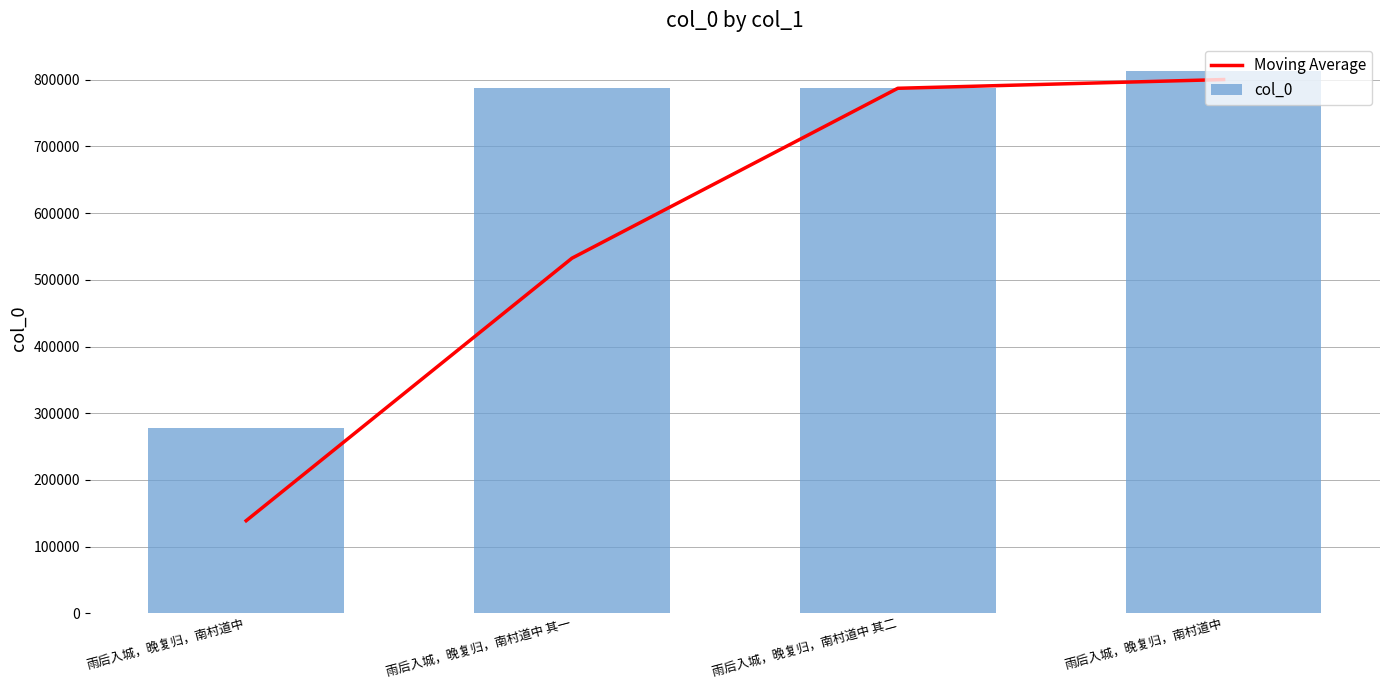

At which category is the sum across all series the highest?

雨后入城，晚复归，南村道中